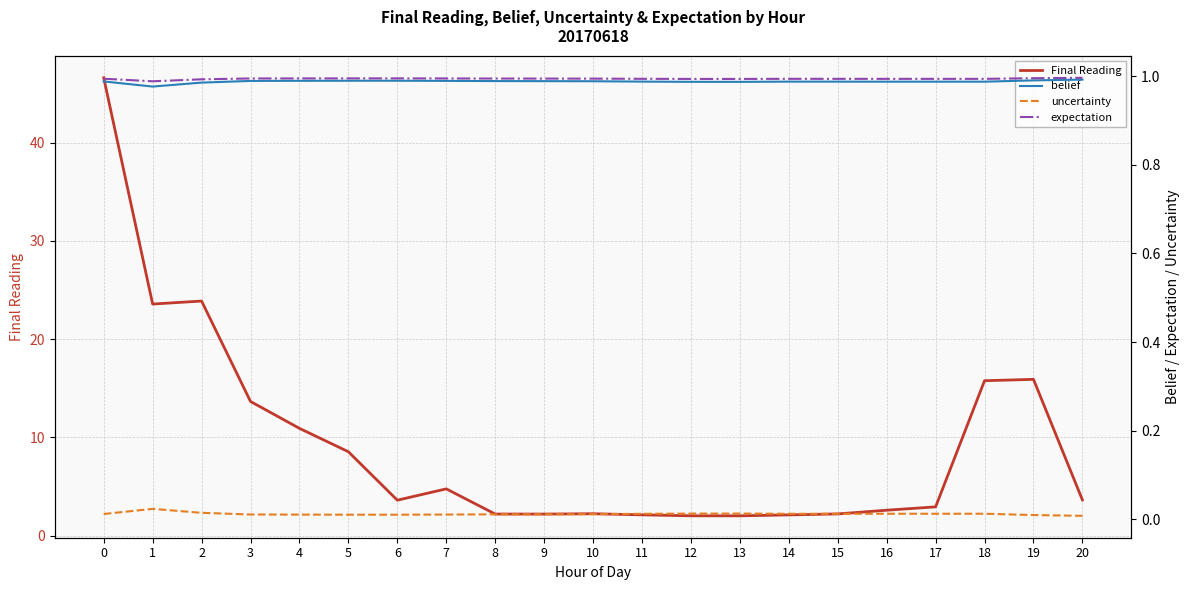

Which series has the largest range (max minus min)?

Final Reading